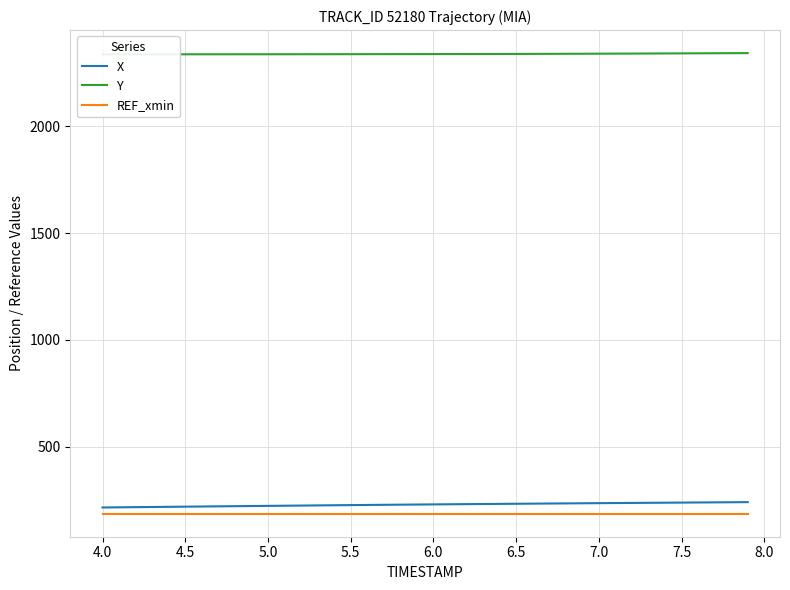

The value of X at 7.0 is 235.7. True or false?

True